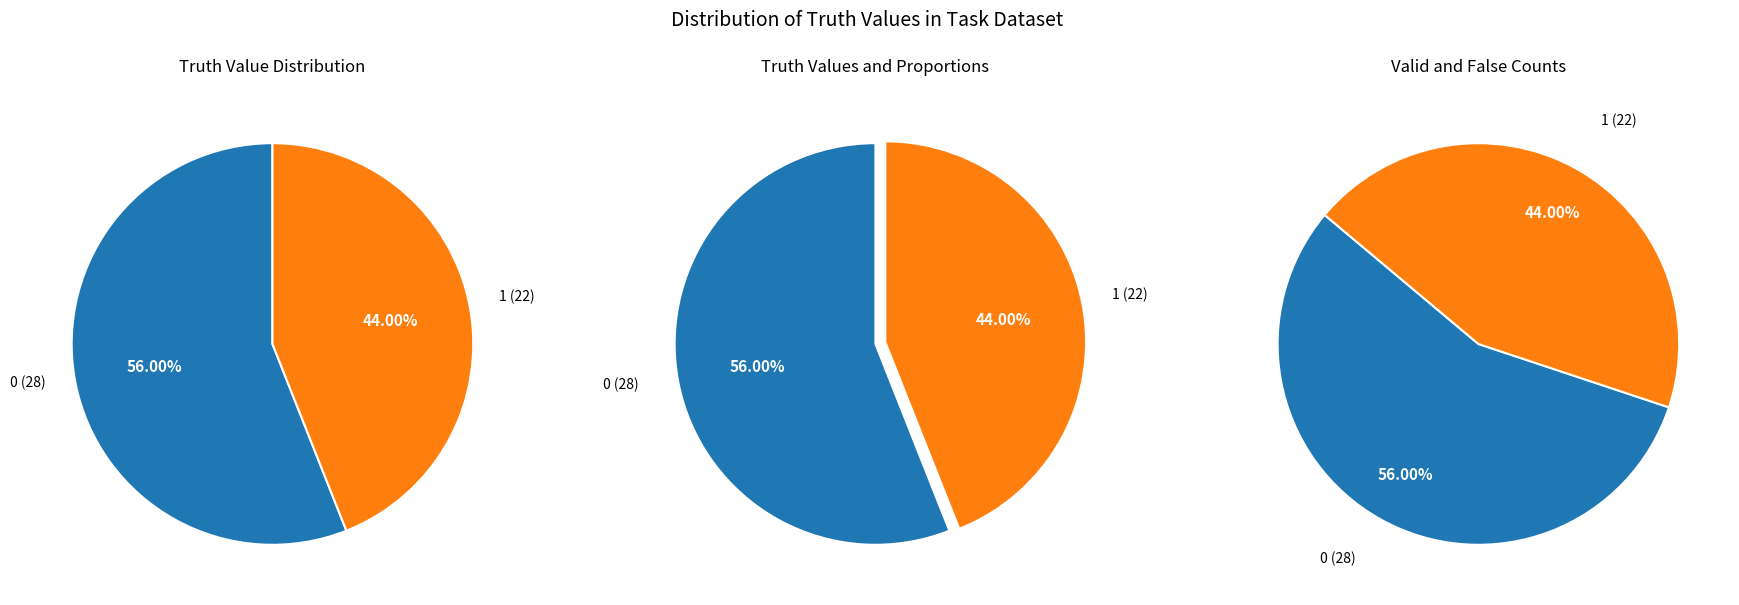

To the nearest percent, what is the difference between the largest and smallest slice percentages?

12%